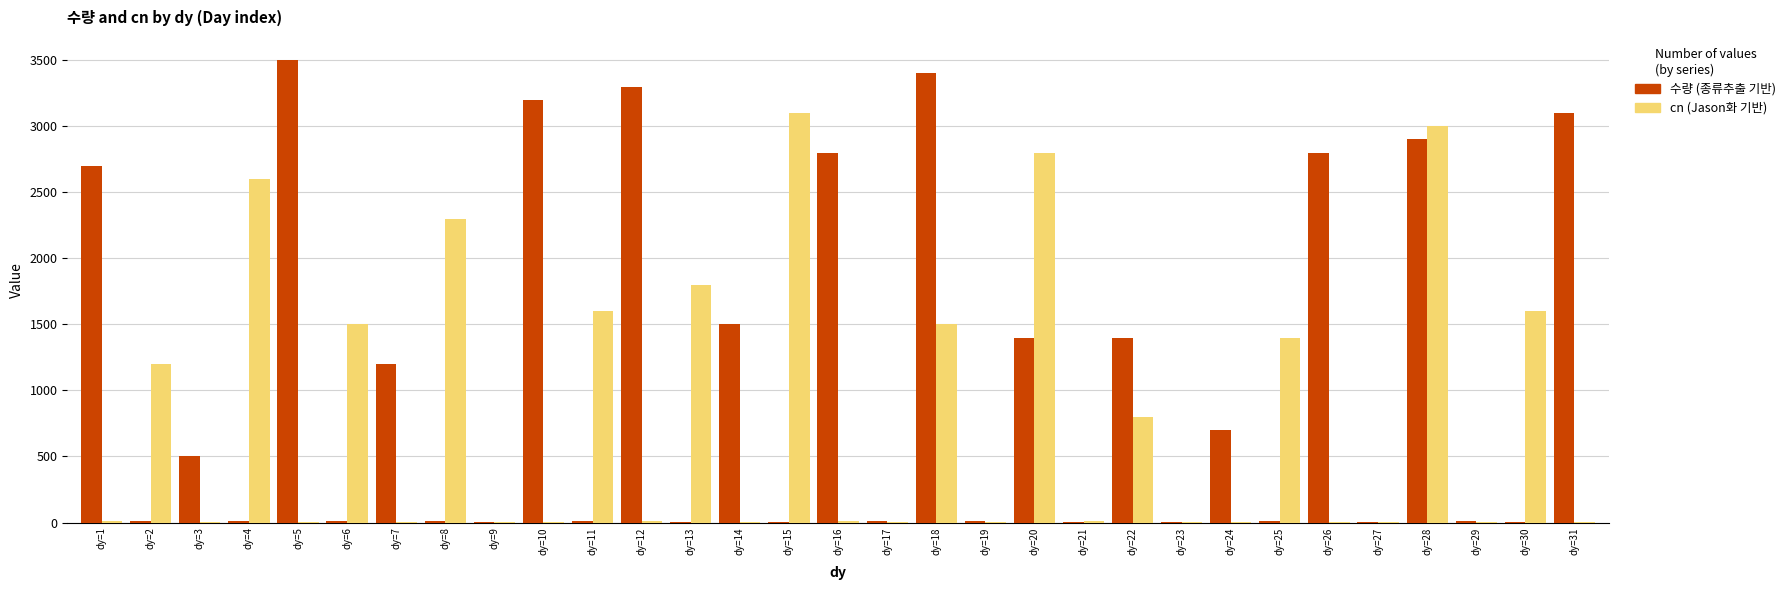

Count the number of categories in the chart.

31